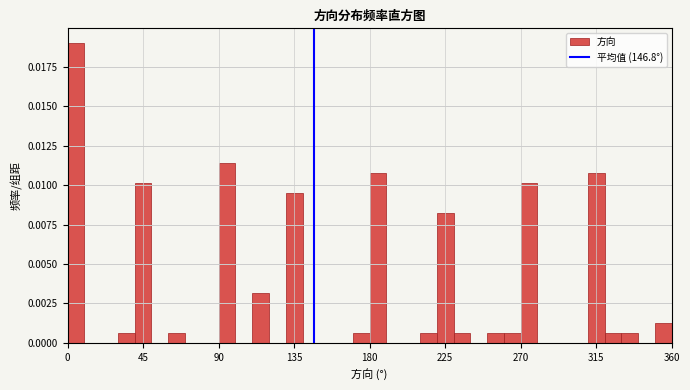

Around what value on the x-axis is the tallest bar? Give the approximate position of its centre, as read against the axis.

5